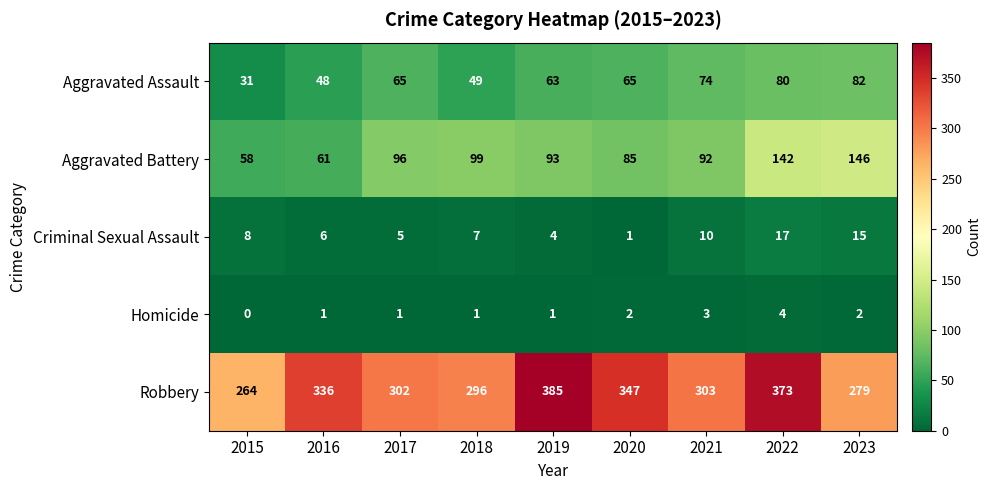

Where does the Robbery series first go above 303?

2016